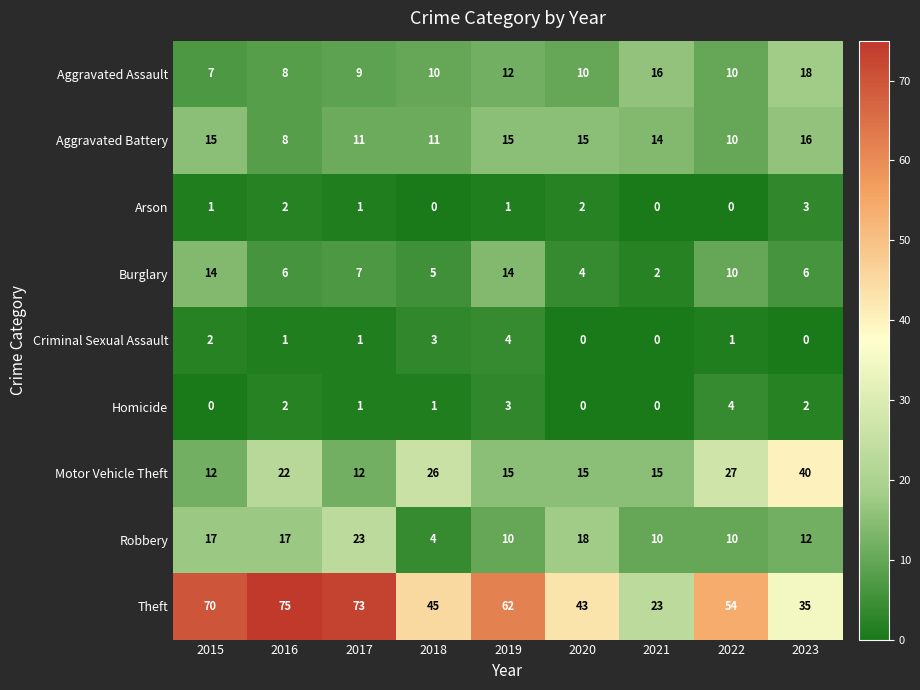

What is the total value across all series at 2018?

105